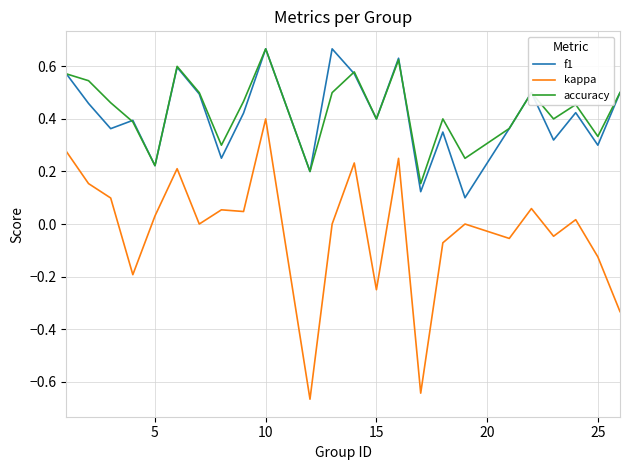

True or false: f1 and kappa intersect in this chart.

False